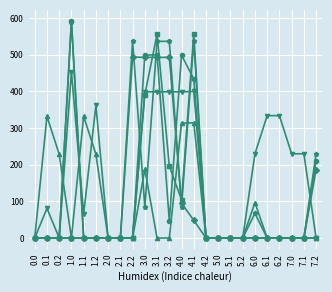

How many series are shown in this chart?

6